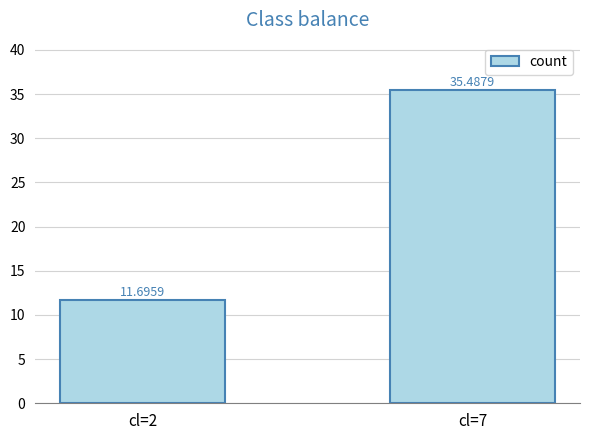

Count the number of categories in the chart.

2